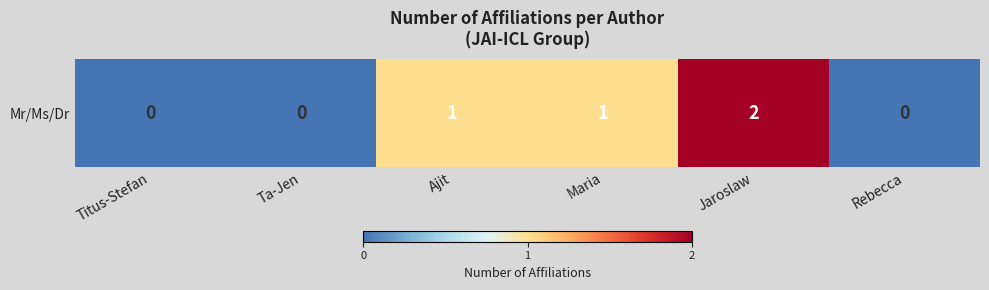

Reading left to right, list all the values displayed in this chart.

Titus-Stefan=0	Ta-Jen=0	Ajit=1	Maria=1	Jaroslaw=2	Rebecca=0